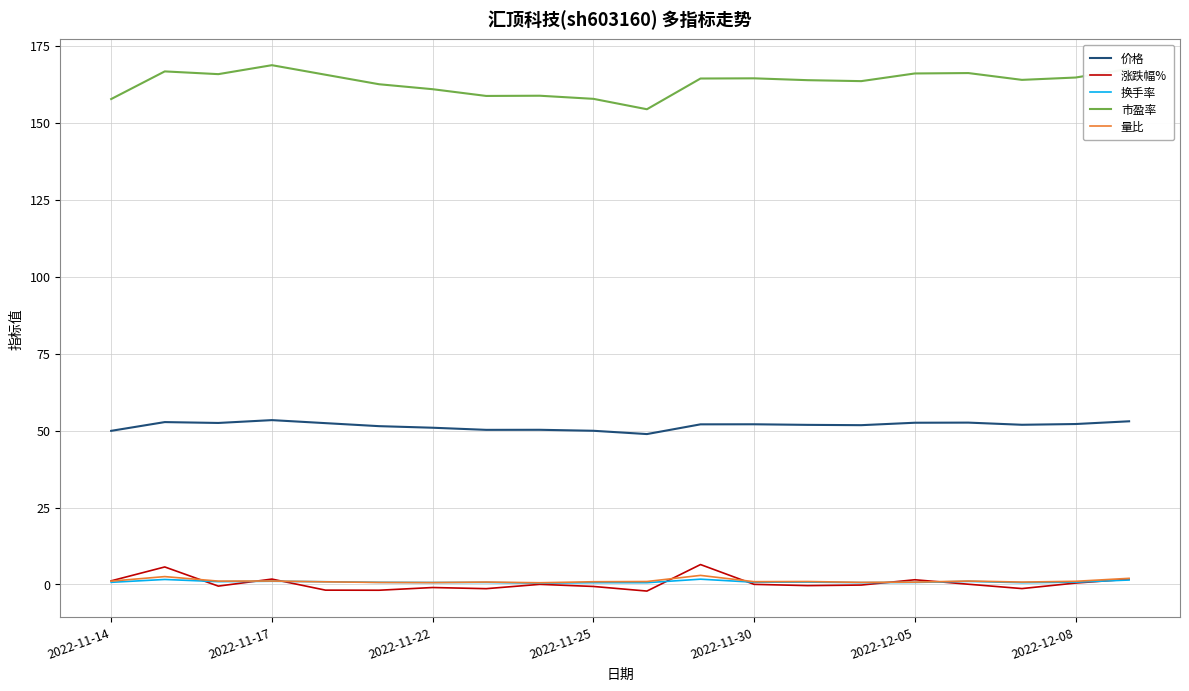

Does the chart display data point markers on the line(s)?

No